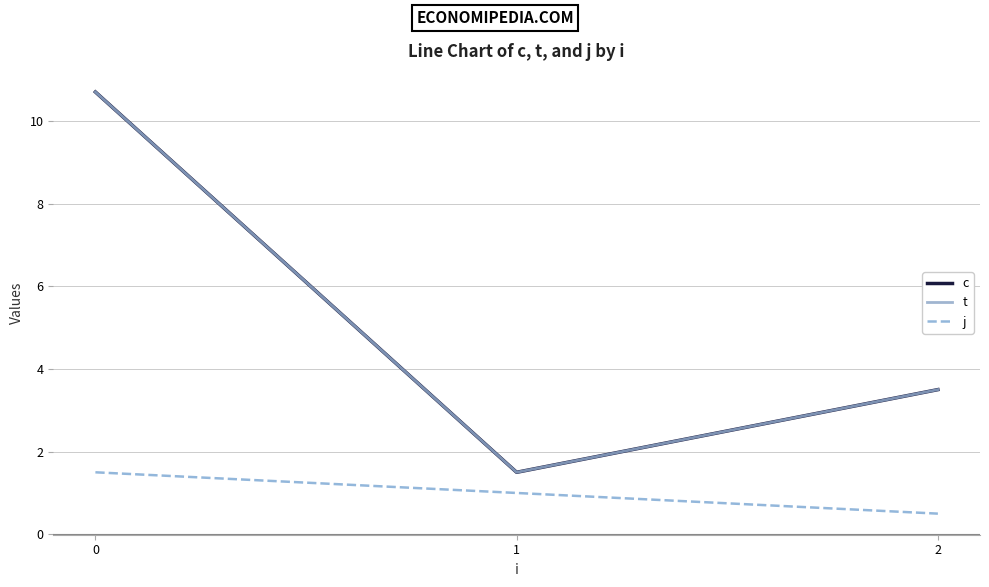

Does the chart display data point markers on the line(s)?

No